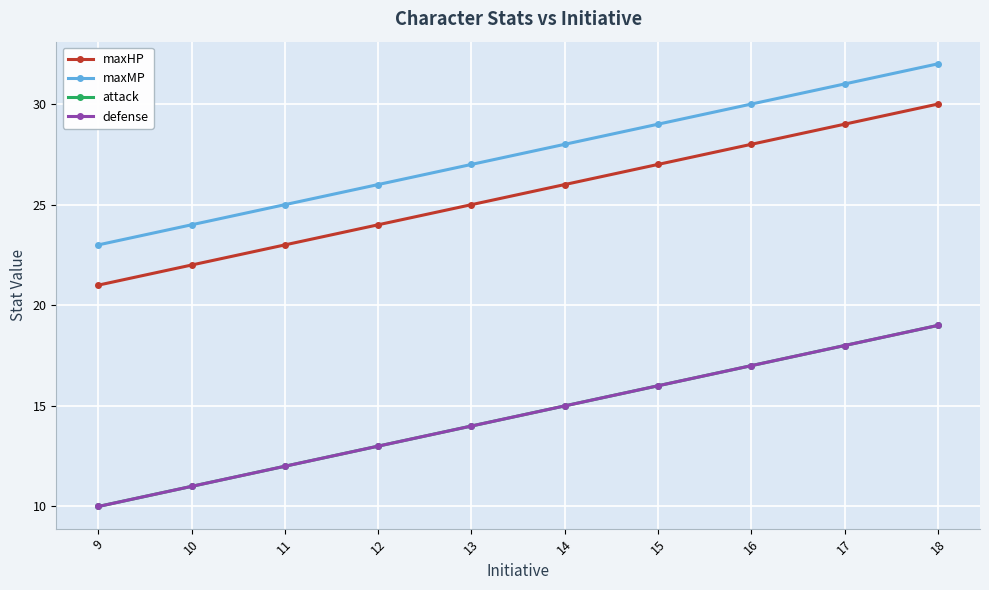

What is the lowest value of the attack series?

10